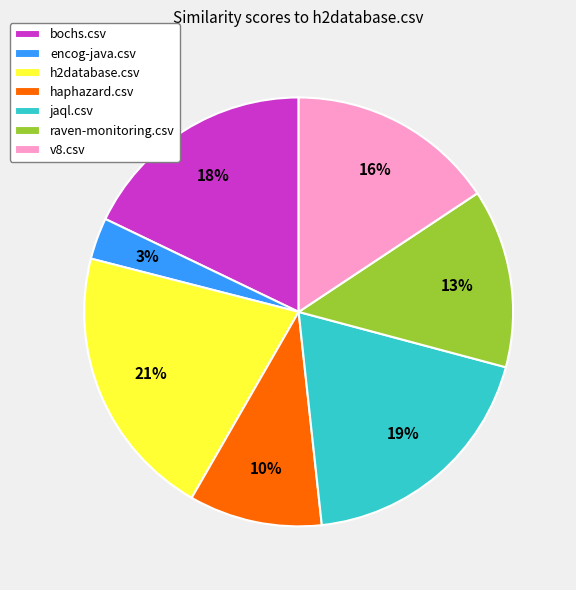

What is the smallest slice in the pie chart?

encog-java.csv